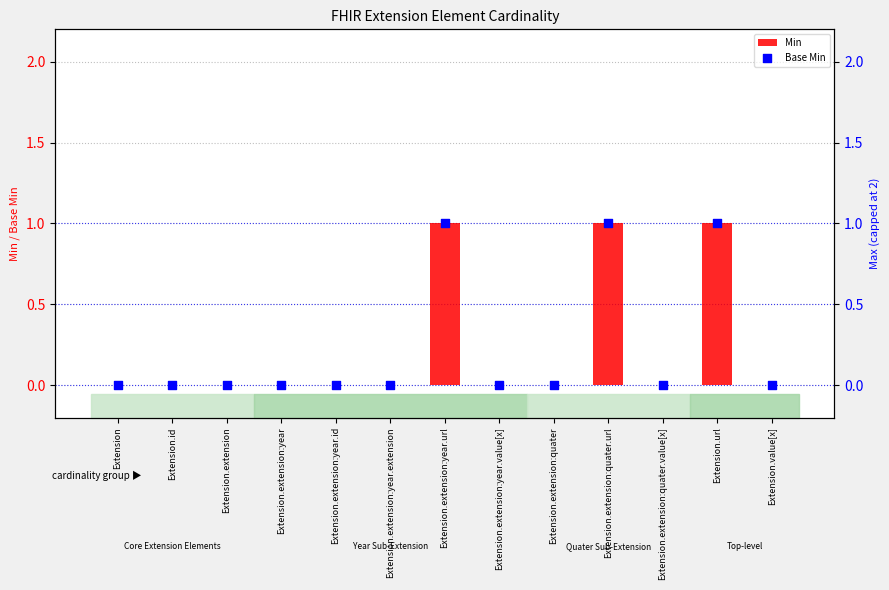

Which series has the largest Y range (max minus min)?

Min